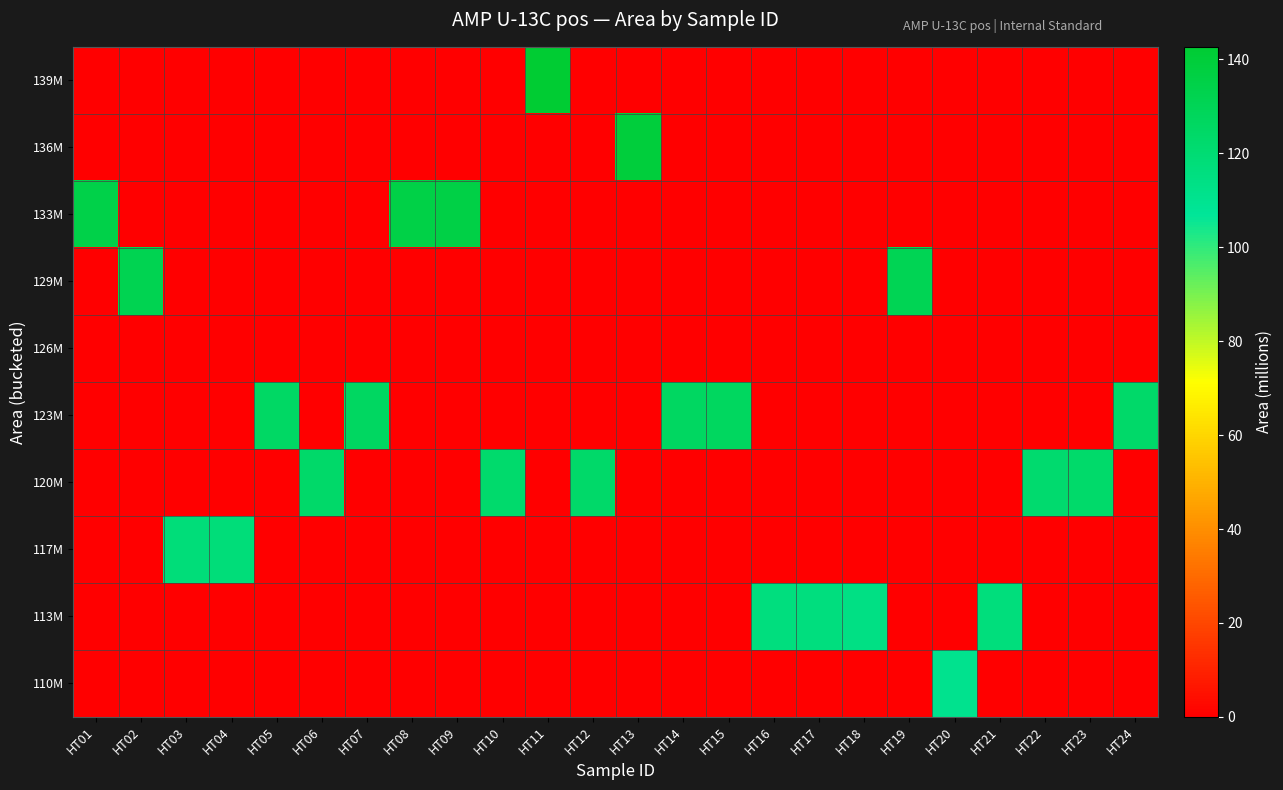

Reading left to right, what are all the values shown in this chart?

110M: HT01=0.0	HT02=0.0	HT03=0.0	HT04=0.0	HT05=0.0	HT06=0.0	HT07=0.0	HT08=0.0	HT09=0.0	HT10=0.0	HT11=0.0	HT12=0.0	HT13=0.0	HT14=0.0	HT15=0.0	HT16=0.0	HT17=0.0	HT18=0.0	HT19=0.0	HT20=110.6	HT21=0.0	HT22=0.0	HT23=0.0	HT24=0.0
113M: HT01=0.0	HT02=0.0	HT03=0.0	HT04=0.0	HT05=0.0	HT06=0.0	HT07=0.0	HT08=0.0	HT09=0.0	HT10=0.0	HT11=0.0	HT12=0.0	HT13=0.0	HT14=0.0	HT15=0.0	HT16=116.0	HT17=116.2	HT18=114.0	HT19=0.0	HT20=0.0	HT21=116.6	HT22=0.0	HT23=0.0	HT24=0.0
117M: HT01=0.0	HT02=0.0	HT03=118.2	HT04=118.0	HT05=0.0	HT06=0.0	HT07=0.0	HT08=0.0	HT09=0.0	HT10=0.0	HT11=0.0	HT12=0.0	HT13=0.0	HT14=0.0	HT15=0.0	HT16=0.0	HT17=0.0	HT18=0.0	HT19=0.0	HT20=0.0	HT21=0.0	HT22=0.0	HT23=0.0	HT24=0.0
120M: HT01=0.0	HT02=0.0	HT03=0.0	HT04=0.0	HT05=0.0	HT06=123.3	HT07=0.0	HT08=0.0	HT09=0.0	HT10=122.4	HT11=0.0	HT12=123.3	HT13=0.0	HT14=0.0	HT15=0.0	HT16=0.0	HT17=0.0	HT18=0.0	HT19=0.0	HT20=0.0	HT21=0.0	HT22=121.8	HT23=122.9	HT24=0.0
123M: HT01=0.0	HT02=0.0	HT03=0.0	HT04=0.0	HT05=125.4	HT06=0.0	HT07=126.5	HT08=0.0	HT09=0.0	HT10=0.0	HT11=0.0	HT12=0.0	HT13=0.0	HT14=126.3	HT15=126.6	HT16=0.0	HT17=0.0	HT18=0.0	HT19=0.0	HT20=0.0	HT21=0.0	HT22=0.0	HT23=0.0	HT24=123.6
126M: HT01=0.0	HT02=0.0	HT03=0.0	HT04=0.0	HT05=0.0	HT06=0.0	HT07=0.0	HT08=0.0	HT09=0.0	HT10=0.0	HT11=0.0	HT12=0.0	HT13=0.0	HT14=0.0	HT15=0.0	HT16=0.0	HT17=0.0	HT18=0.0	HT19=0.0	HT20=0.0	HT21=0.0	HT22=0.0	HT23=0.0	HT24=0.0
129M: HT01=0.0	HT02=132.0	HT03=0.0	HT04=0.0	HT05=0.0	HT06=0.0	HT07=0.0	HT08=0.0	HT09=0.0	HT10=0.0	HT11=0.0	HT12=0.0	HT13=0.0	HT14=0.0	HT15=0.0	HT16=0.0	HT17=0.0	HT18=0.0	HT19=130.6	HT20=0.0	HT21=0.0	HT22=0.0	HT23=0.0	HT24=0.0
133M: HT01=134.8	HT02=0.0	HT03=0.0	HT04=0.0	HT05=0.0	HT06=0.0	HT07=0.0	HT08=134.9	HT09=135.7	HT10=0.0	HT11=0.0	HT12=0.0	HT13=0.0	HT14=0.0	HT15=0.0	HT16=0.0	HT17=0.0	HT18=0.0	HT19=0.0	HT20=0.0	HT21=0.0	HT22=0.0	HT23=0.0	HT24=0.0
136M: HT01=0.0	HT02=0.0	HT03=0.0	HT04=0.0	HT05=0.0	HT06=0.0	HT07=0.0	HT08=0.0	HT09=0.0	HT10=0.0	HT11=0.0	HT12=0.0	HT13=138.9	HT14=0.0	HT15=0.0	HT16=0.0	HT17=0.0	HT18=0.0	HT19=0.0	HT20=0.0	HT21=0.0	HT22=0.0	HT23=0.0	HT24=0.0
139M: HT01=0.0	HT02=0.0	HT03=0.0	HT04=0.0	HT05=0.0	HT06=0.0	HT07=0.0	HT08=0.0	HT09=0.0	HT10=0.0	HT11=142.7	HT12=0.0	HT13=0.0	HT14=0.0	HT15=0.0	HT16=0.0	HT17=0.0	HT18=0.0	HT19=0.0	HT20=0.0	HT21=0.0	HT22=0.0	HT23=0.0	HT24=0.0